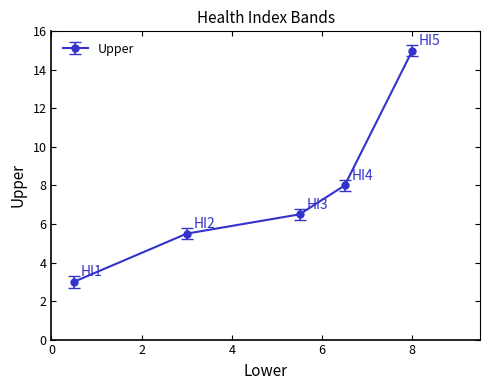

What is the difference between the maximum and minimum values?

12.0